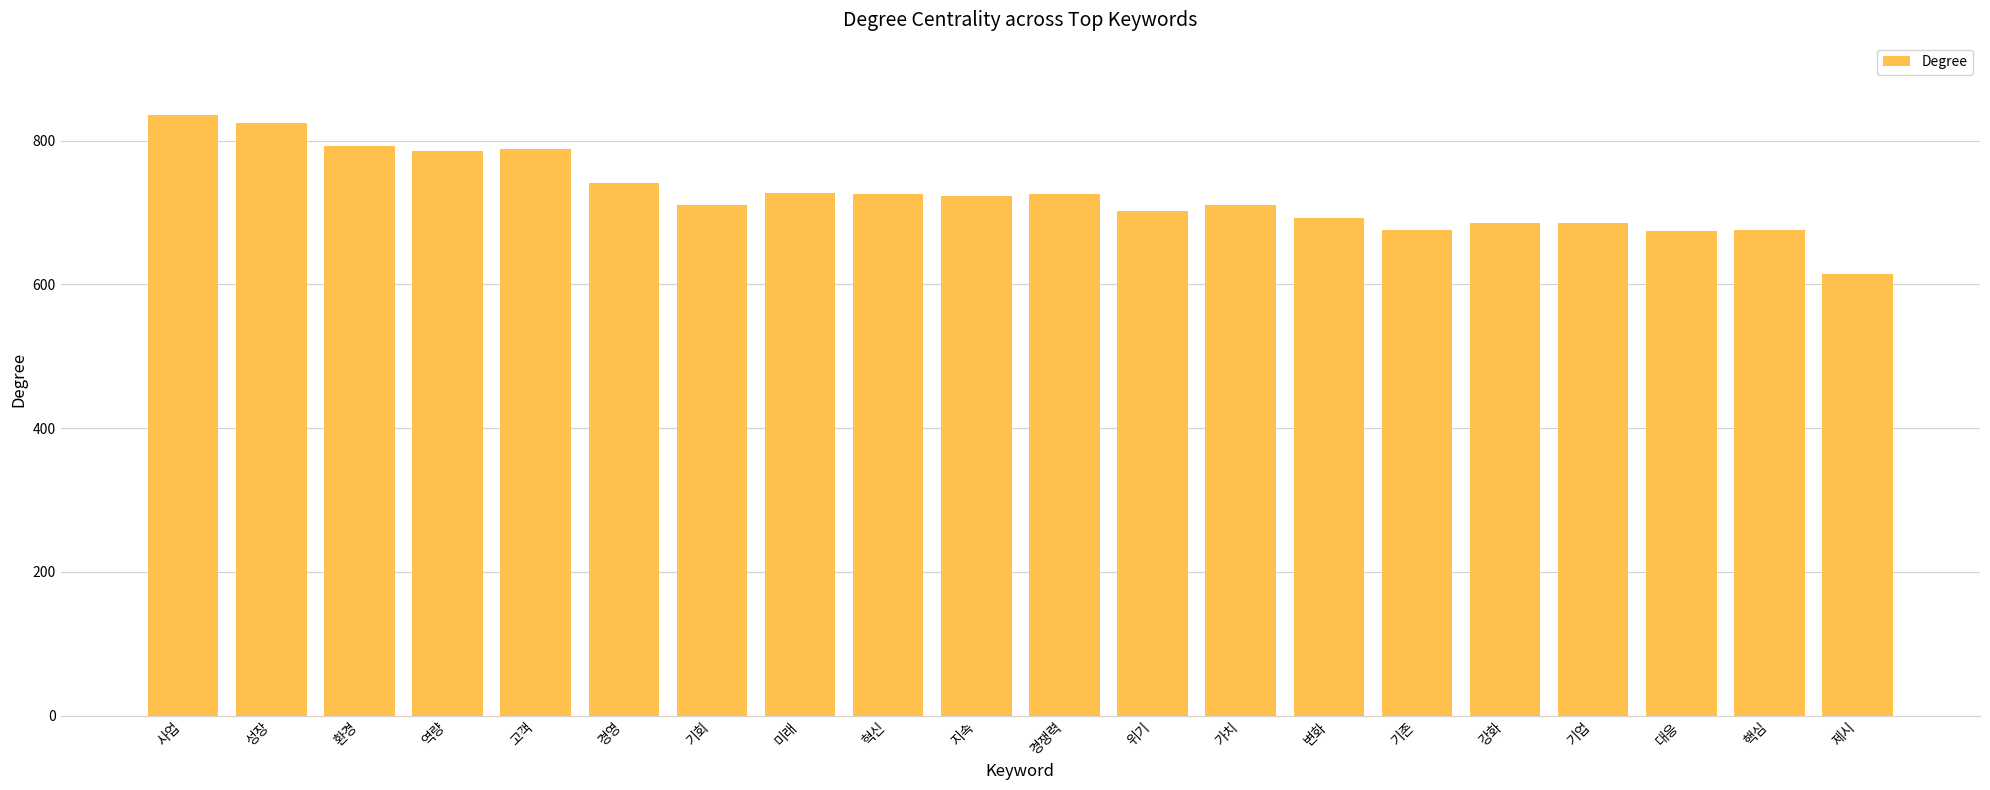

What is the change in value from 사업 to 성장?

-11